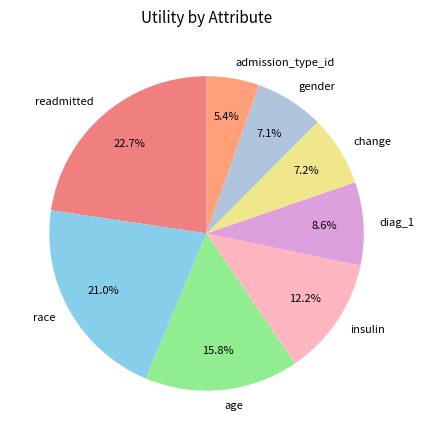

Is it true that gender is 15% of the pie?

False